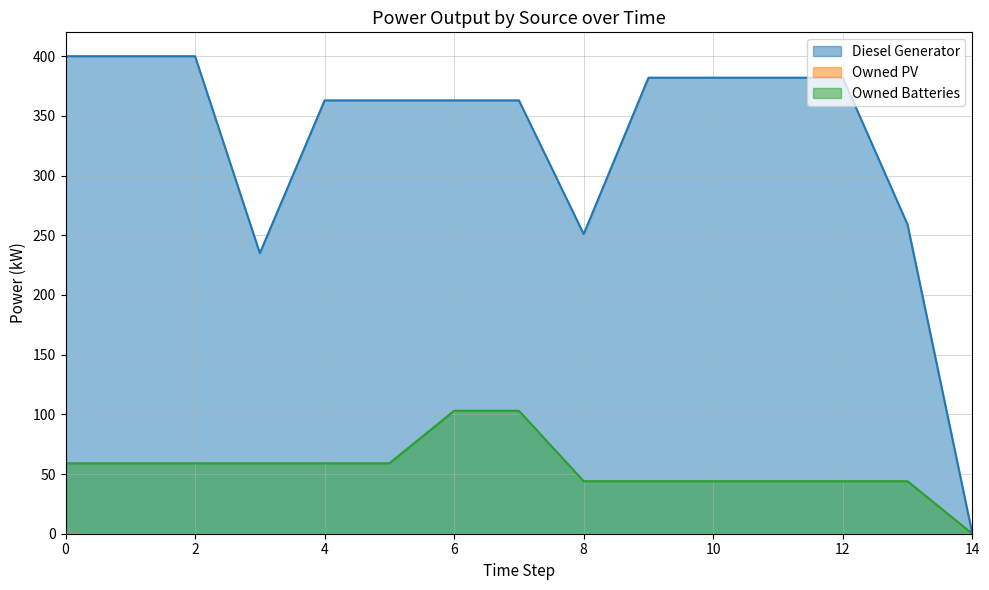

Read the Diesel Generator value at 3.

235